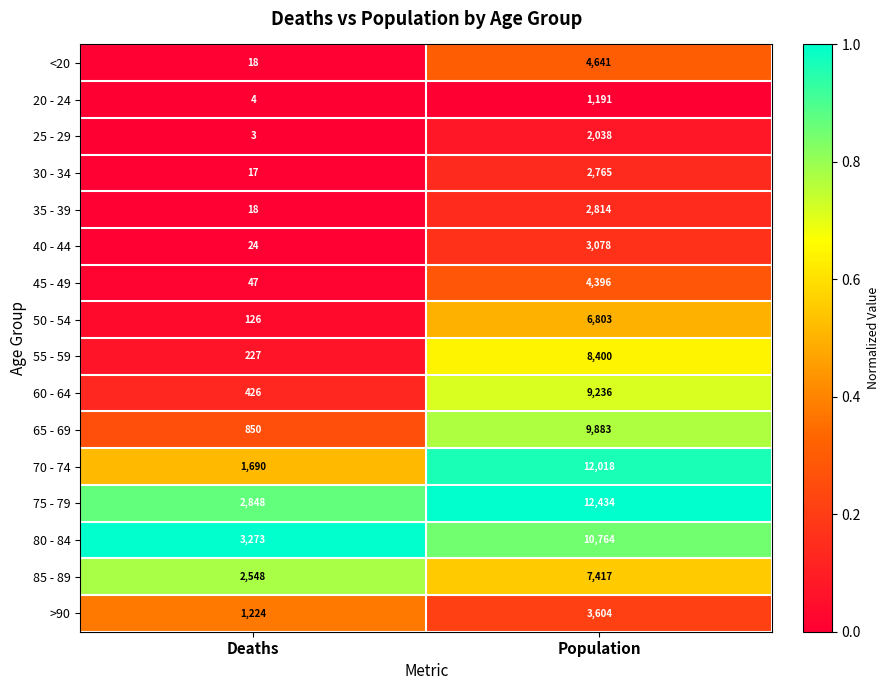

Where is 80 - 84 nearest to the value 7018?

Deaths